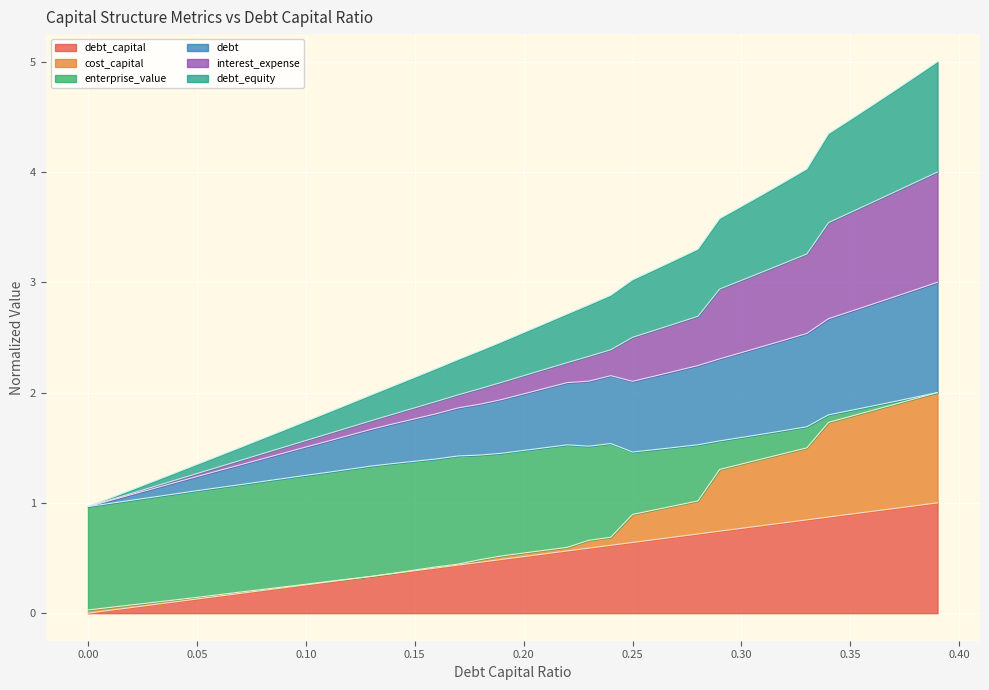

True or false: debt_capital and debt_equity intersect in this chart.

False